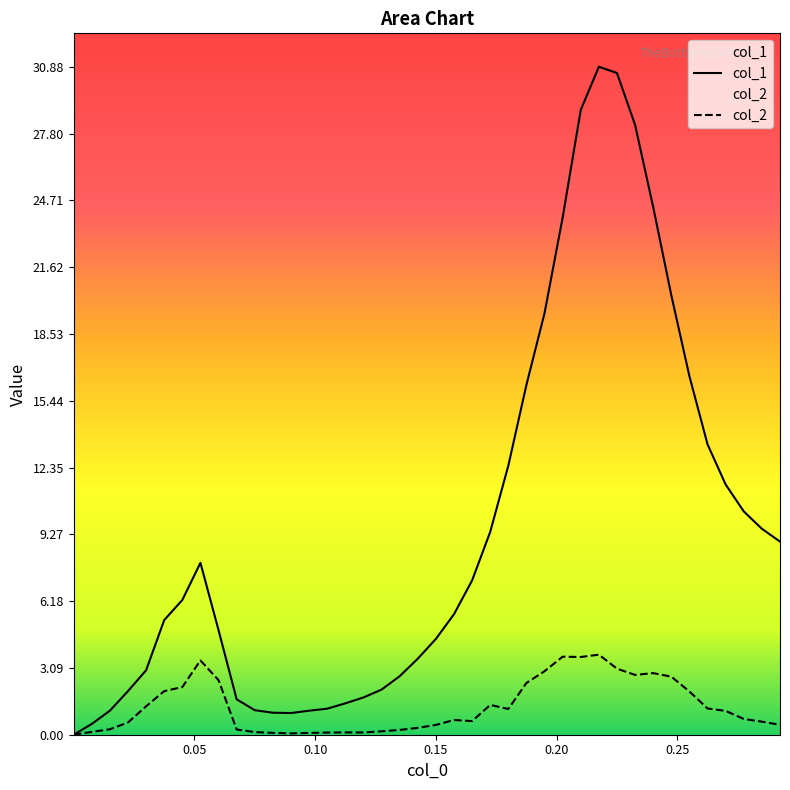

Rank the series by their average value, from highest to lowest.

col_1, col_2